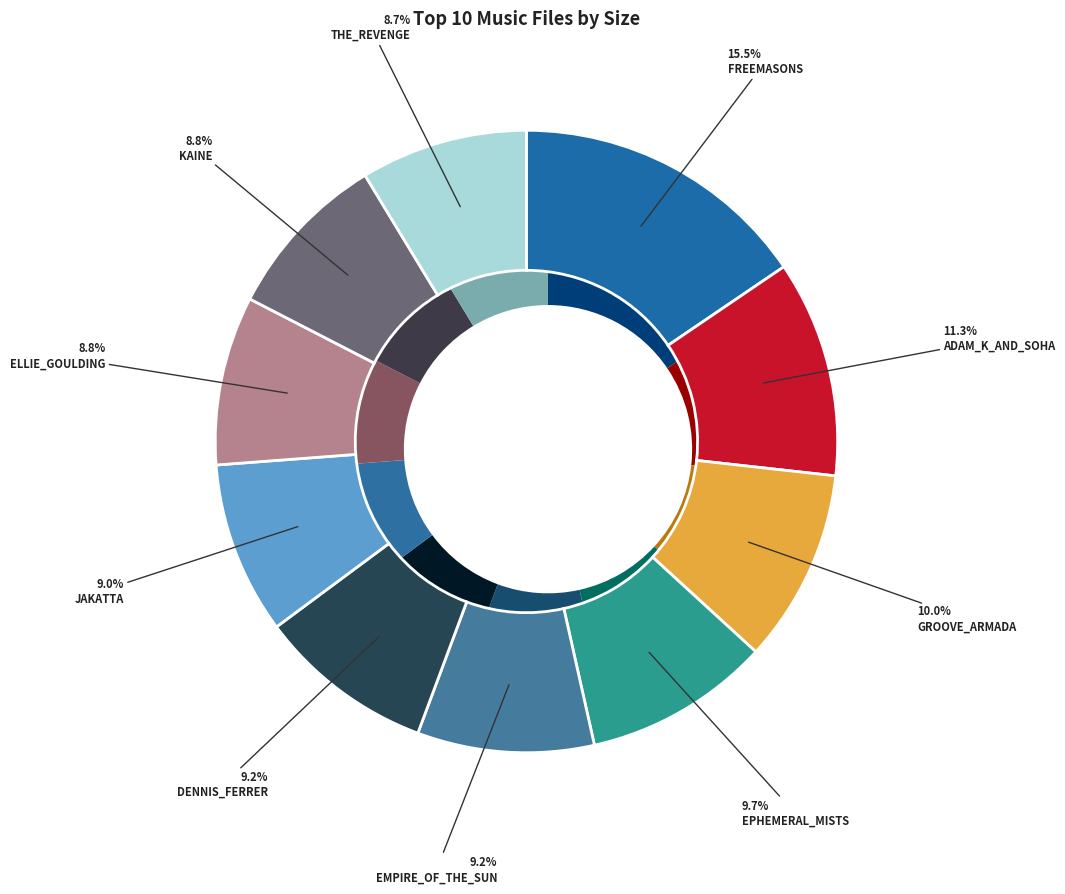

Which slice is the largest?

119-freemasons